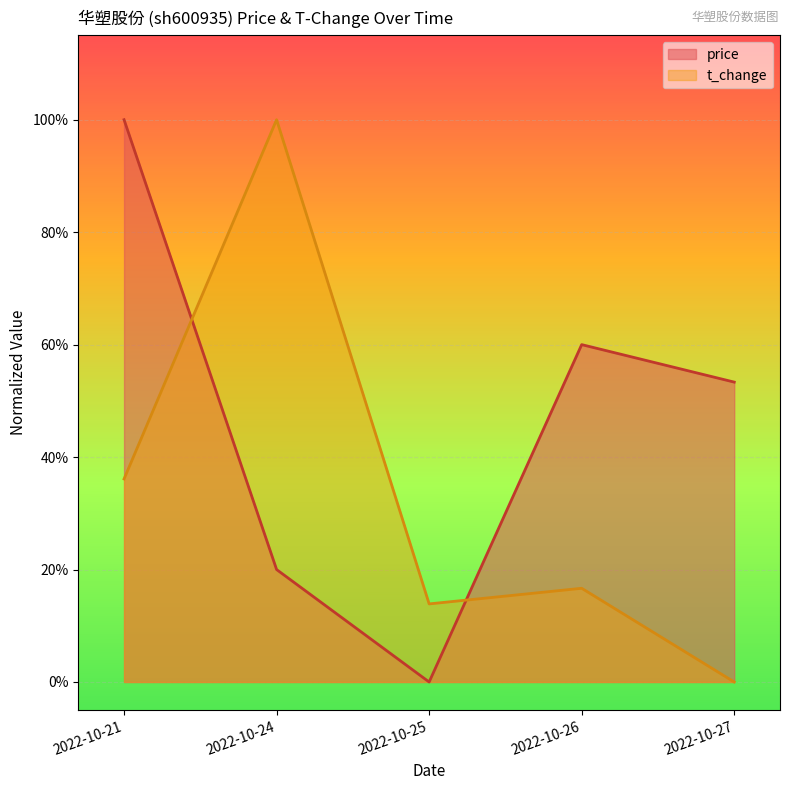

Which series has the largest total across all categories?

price